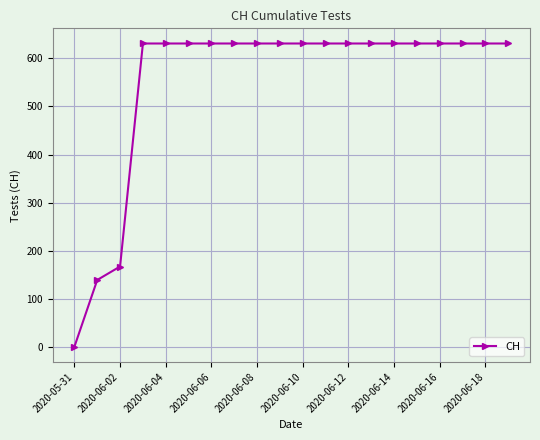

Reading right to left, extract all data points from this chart.

631	631	631	631	631	631	631	631	631	631	631	631	631	631	631	631	631	167	139	0